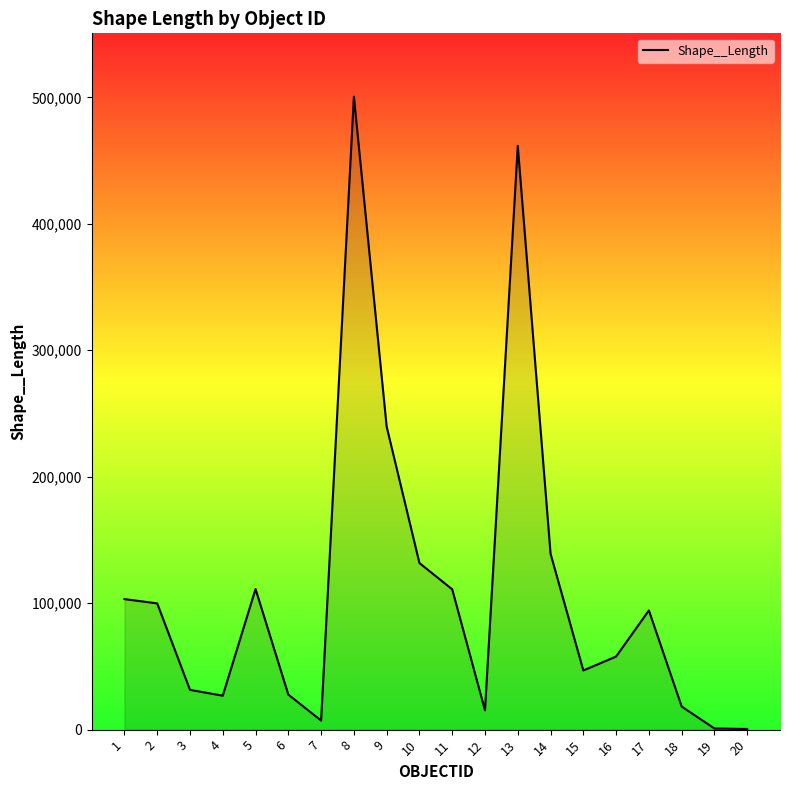

What is the difference between the maximum and second lowest values?

499685.2